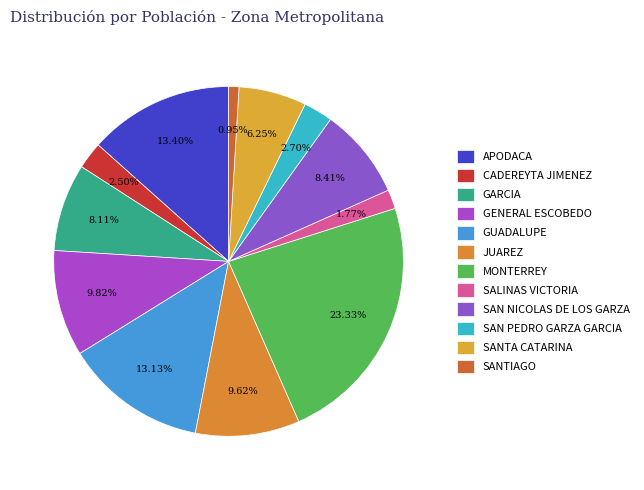

What is the total percentage of SAN PEDRO GARZA GARCIA and GUADALUPE?

15.8%